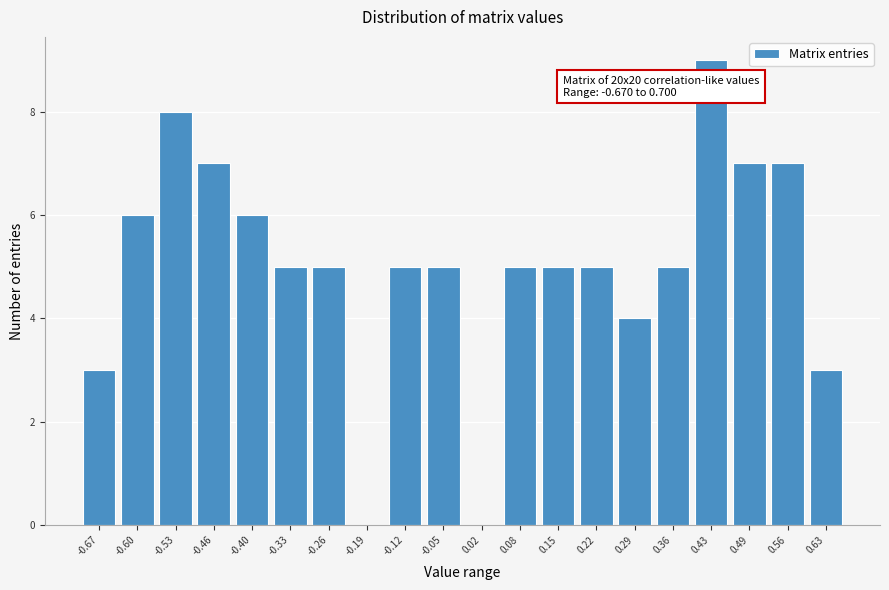

Reading left to right, extract all data points from this chart.

-0.67=3	-0.60=6	-0.53=8	-0.46=7	-0.40=6	-0.33=5	-0.26=5	-0.19=0	-0.12=5	-0.05=5	0.02=0	0.08=5	0.15=5	0.22=5	0.29=4	0.36=5	0.43=9	0.49=7	0.56=7	0.63=3